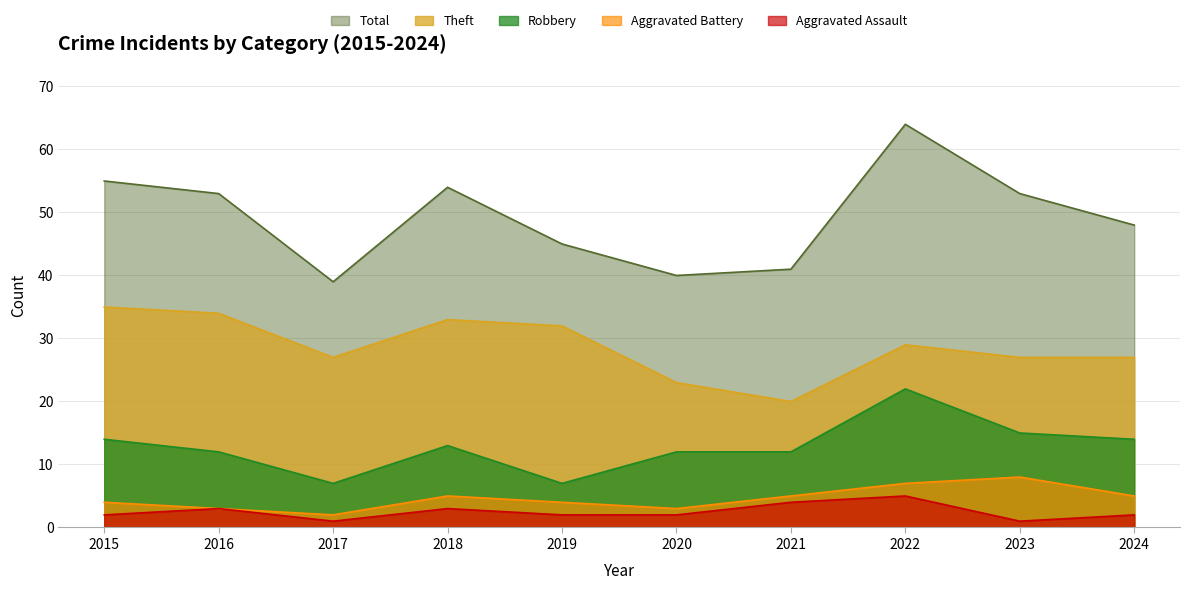

Count the Aggravated Assault values in the range 2 to 3.

6